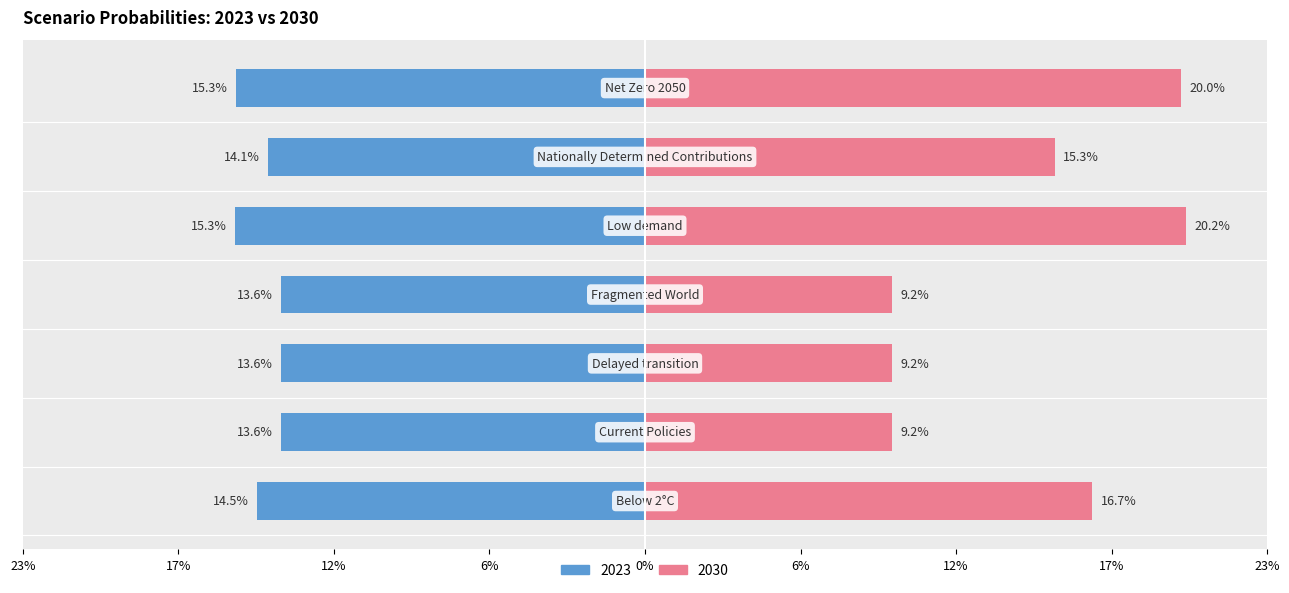

At how many categories does at least one series exceed 0?

7